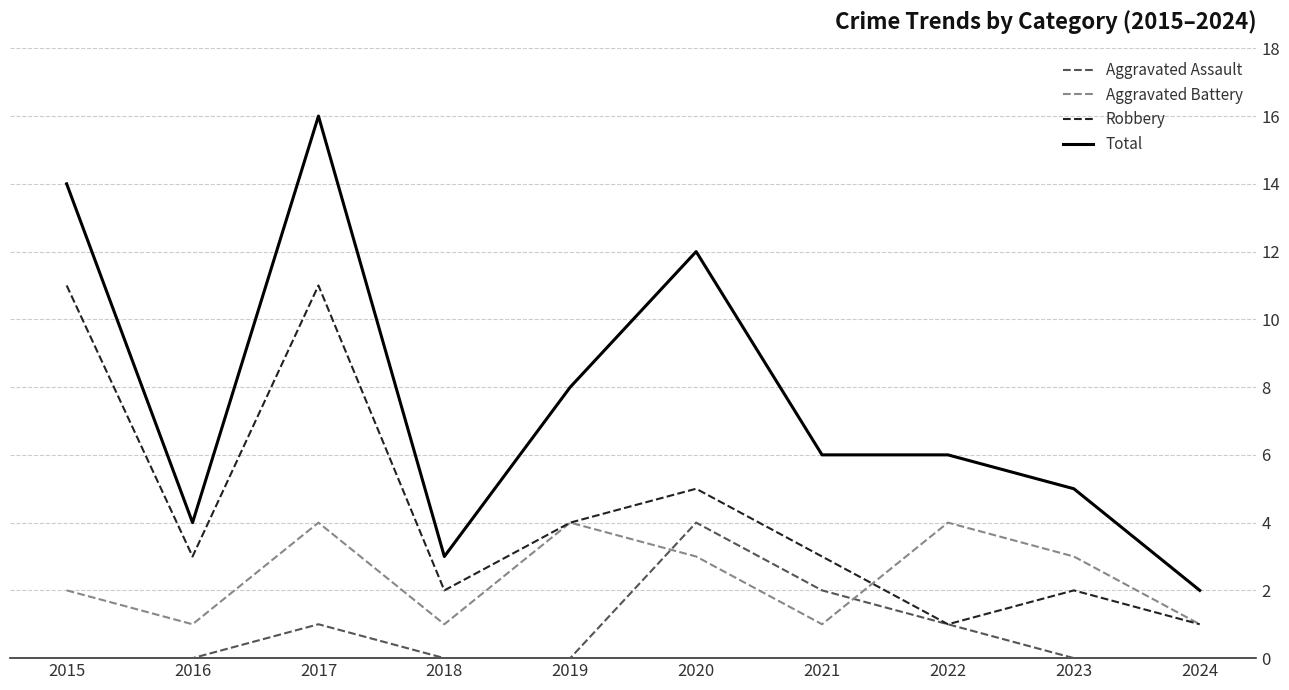

Which category has the lowest value in the Total series?

2024